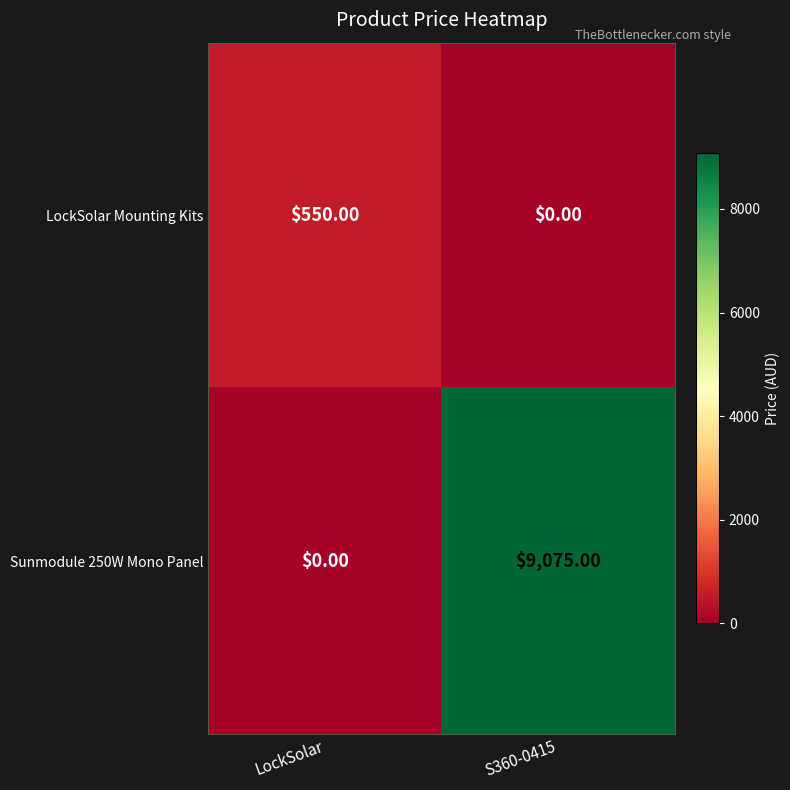

Rank the series at LockSolar from lowest to highest value.

Sunmodule 250W Mono Panel, LockSolar Mounting Kits